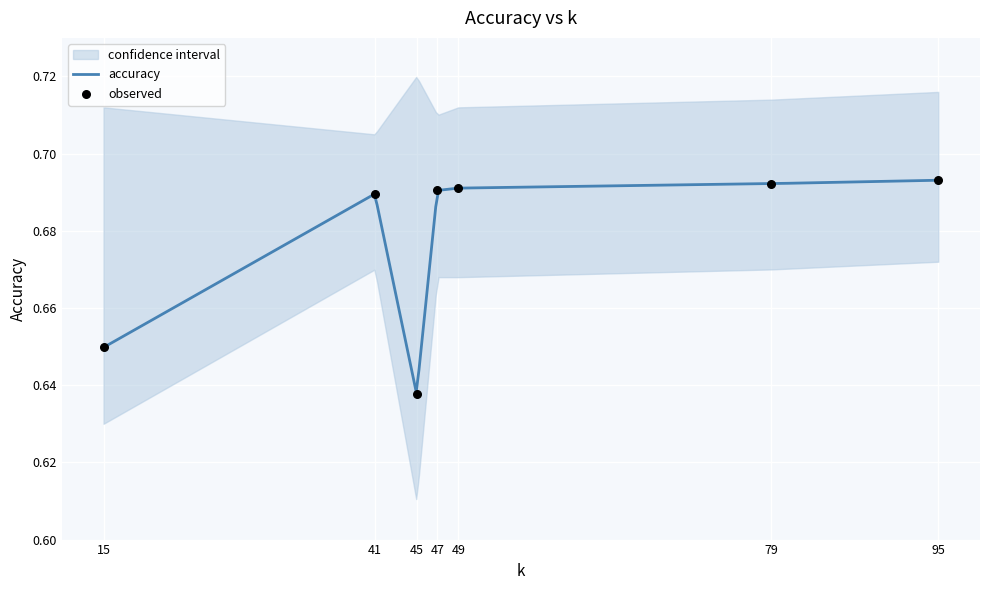

Which has a higher value, 41 or 15?

41